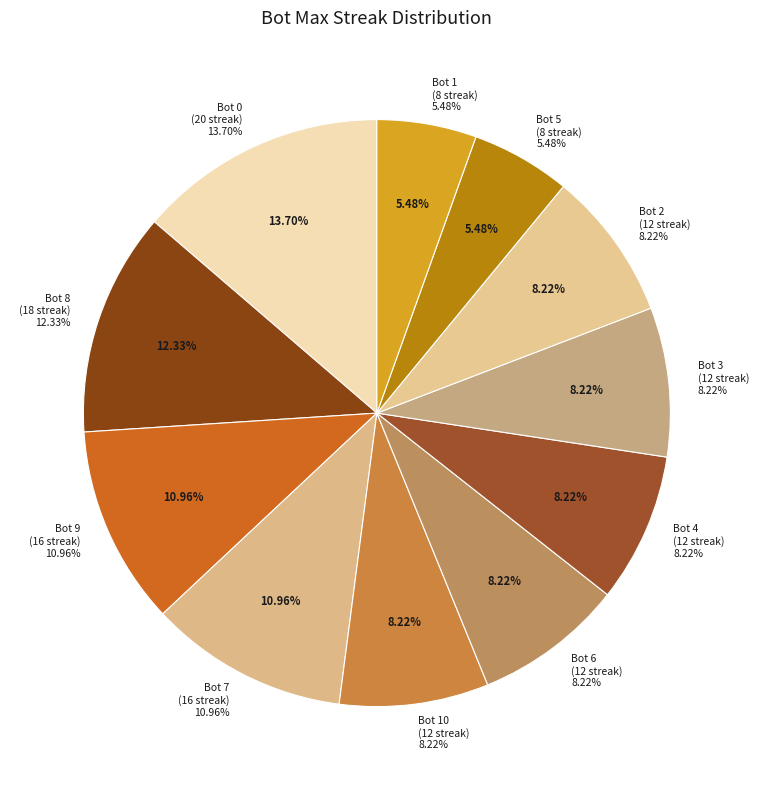

Approximately how many times larger is the value at Bot 7 compared to Bot 5?

2.0